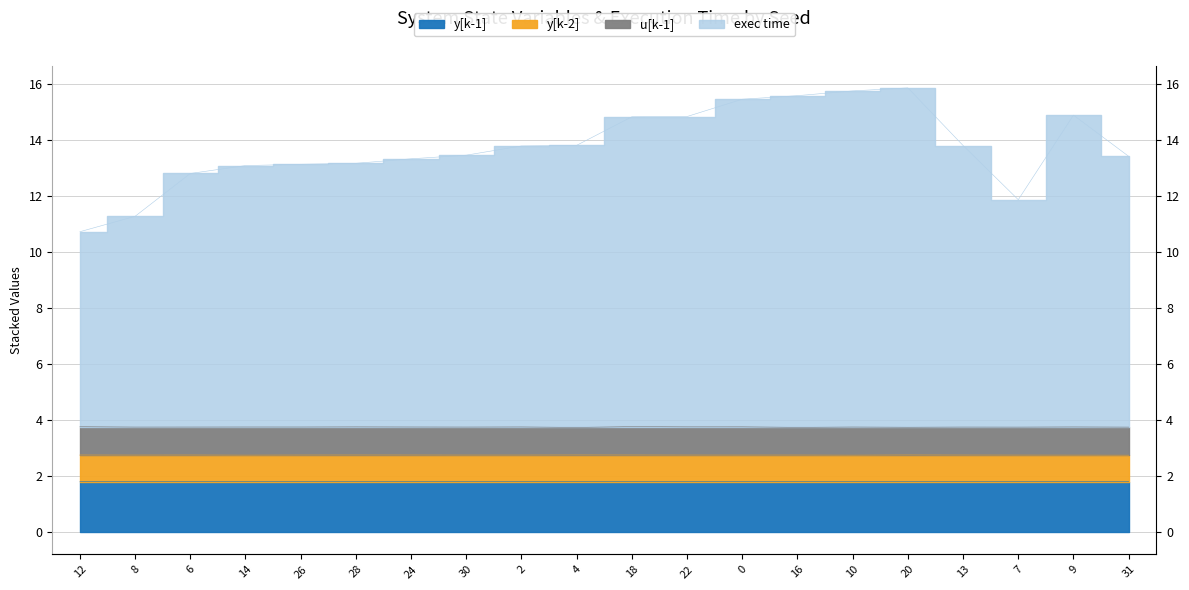

True or false: exec time and y[k-1] cross at least once.

False